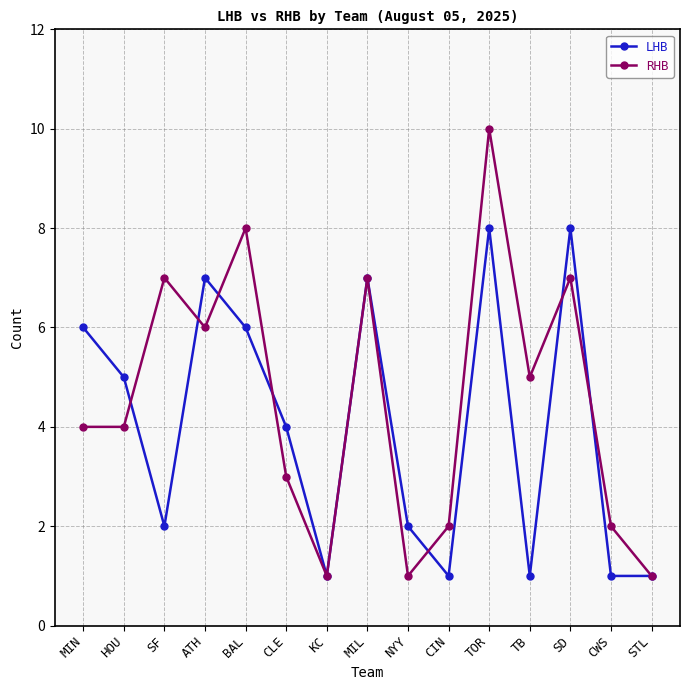

At CWS, list the series in order from smallest to largest.

LHB, RHB